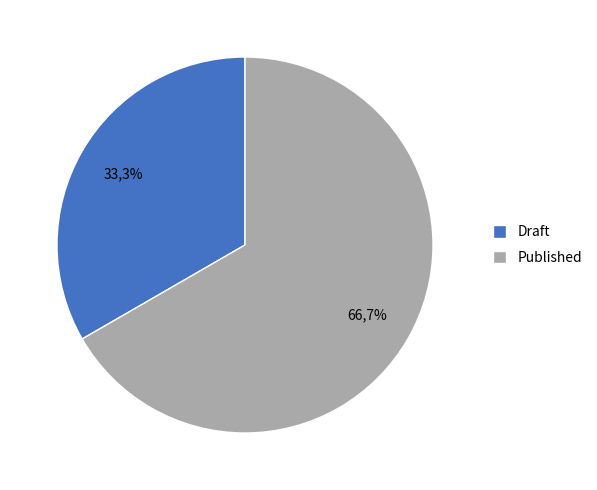

To the nearest percent, what percentage of the pie is Published?

67%